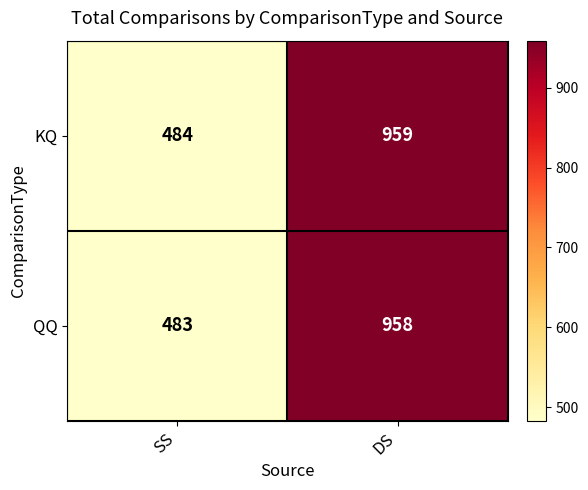

Reading right to left, list all the values displayed in this chart.

KQ: DS=959	SS=484
QQ: DS=958	SS=483